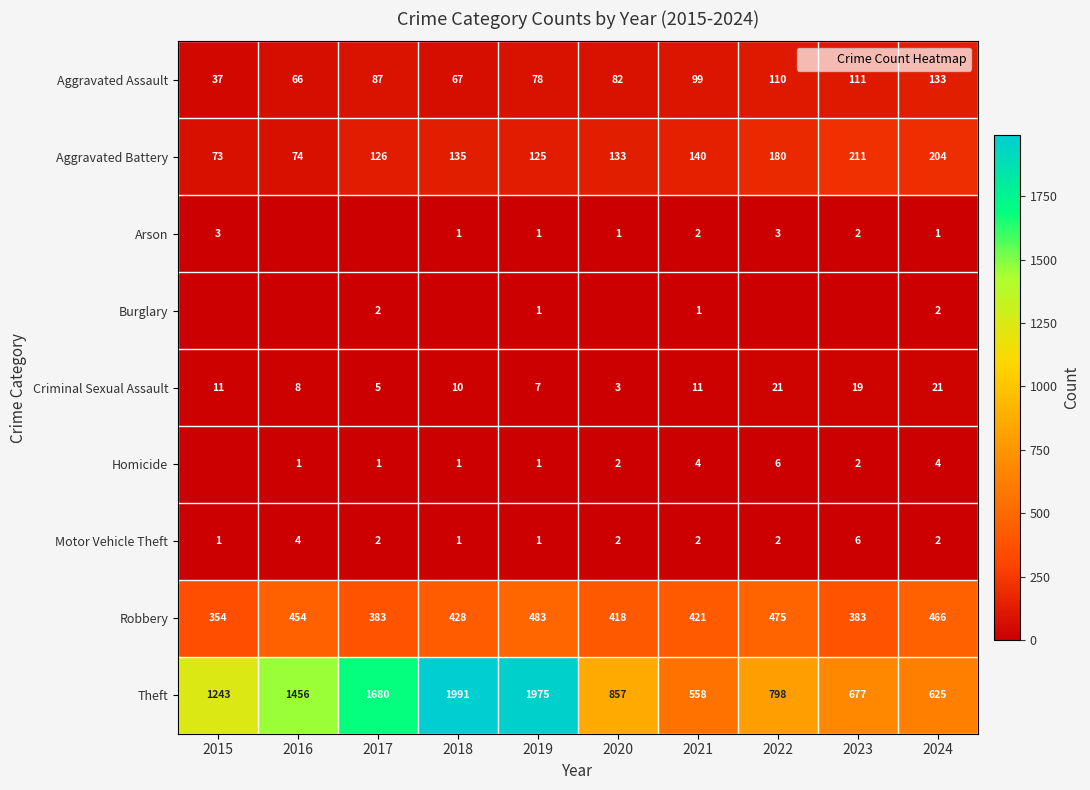

What is the difference between the second highest and second lowest values in the Homicide series?

3